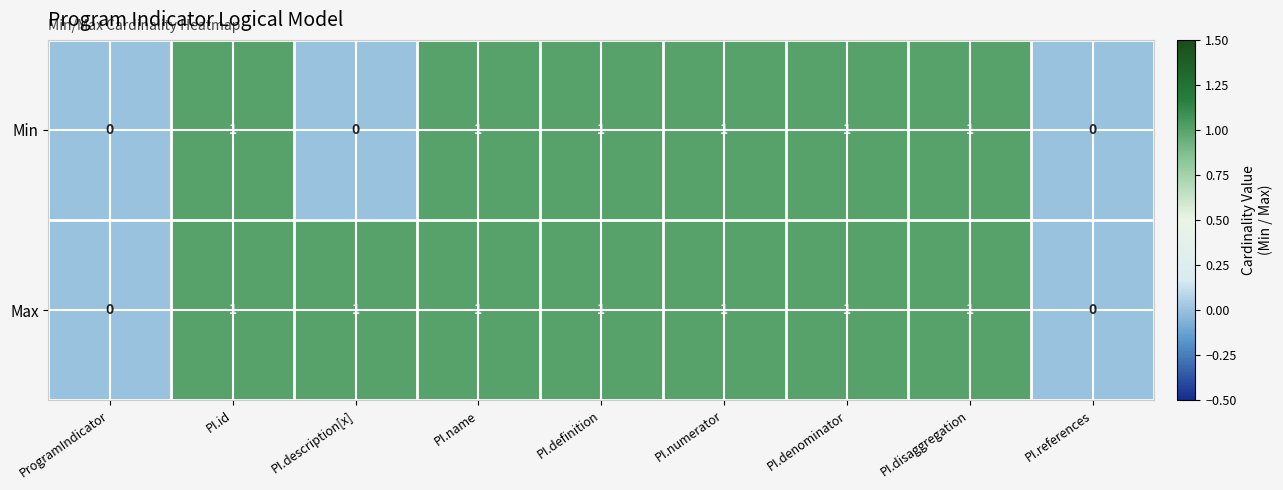

Which series has the largest total across all categories?

Max